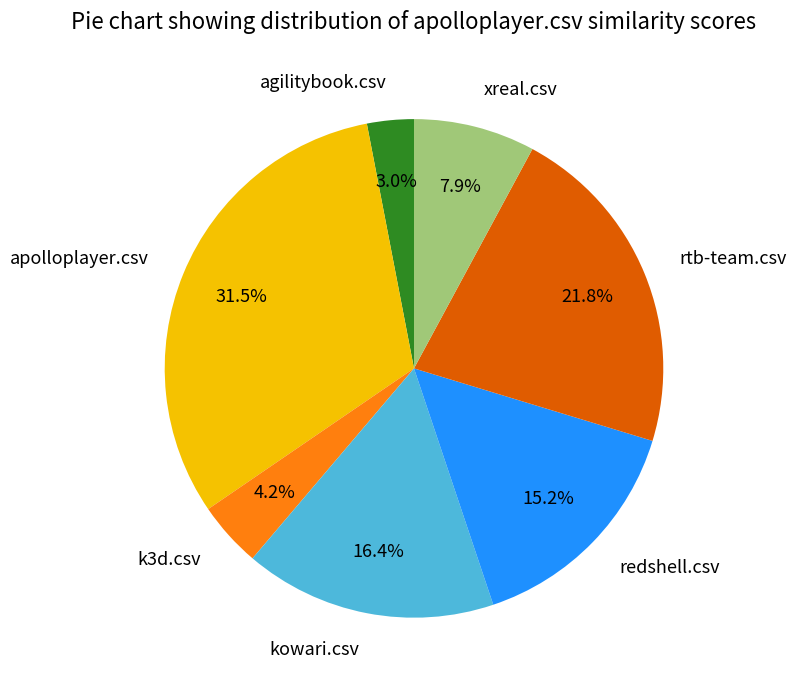

Which category has the smallest portion of the pie?

agilitybook.csv